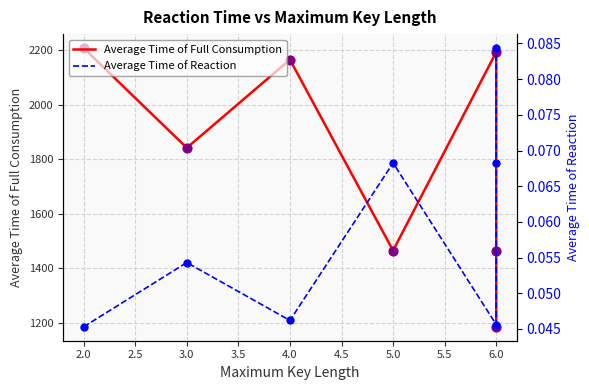

Which series reaches the maximum Y coordinate?

Average Time of Full Consumption